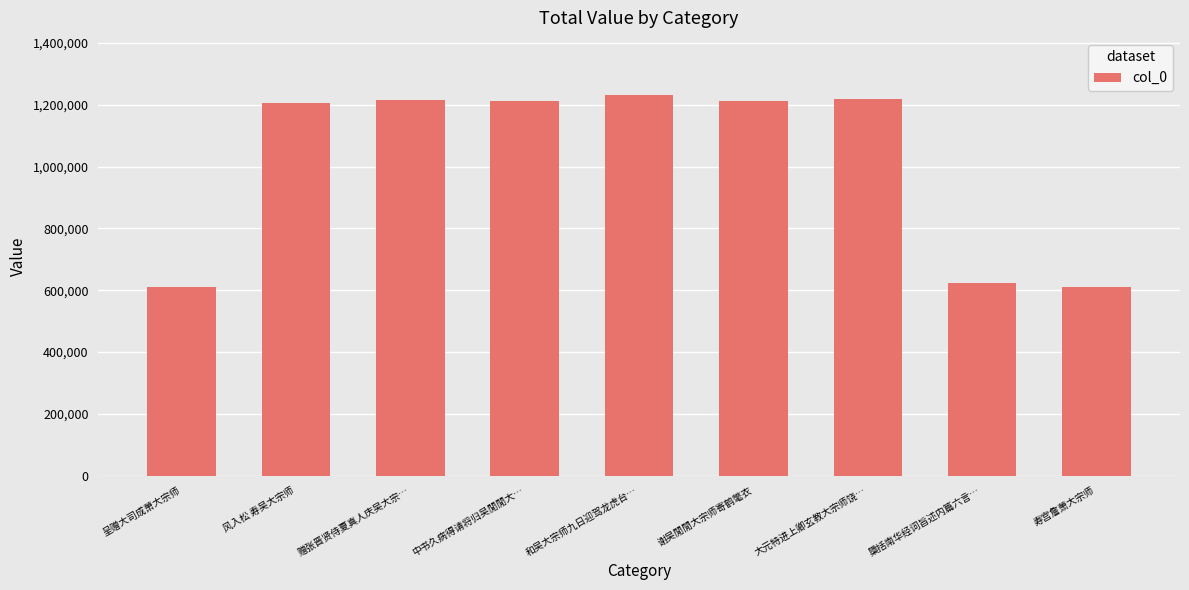

What is the maximum value shown in the chart?

1231896